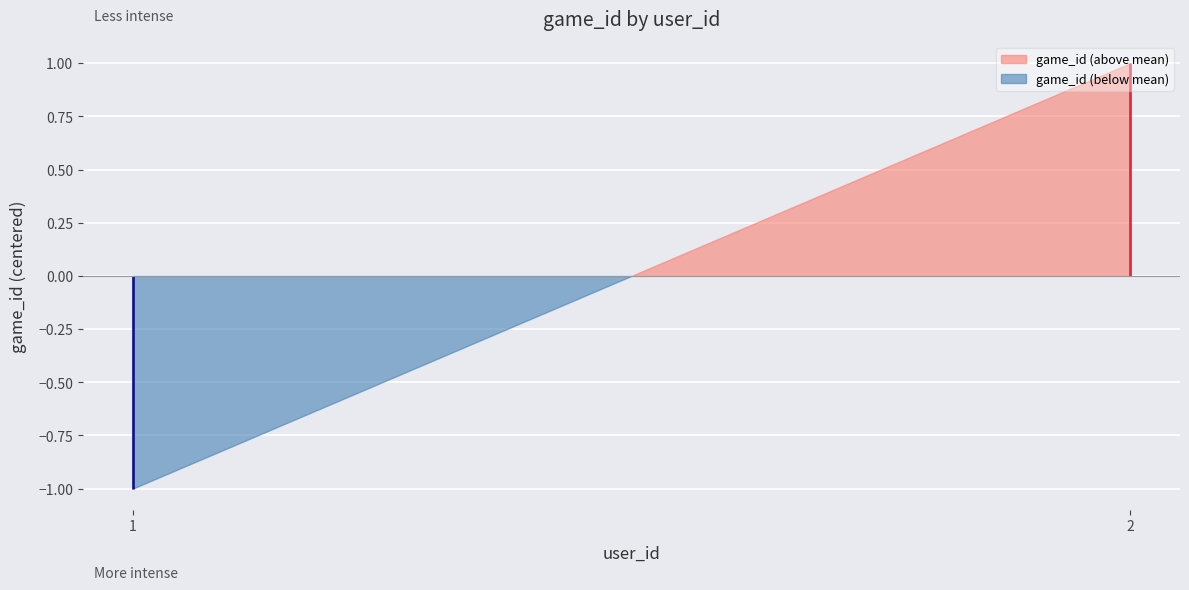

Count the number of data series in this chart.

1